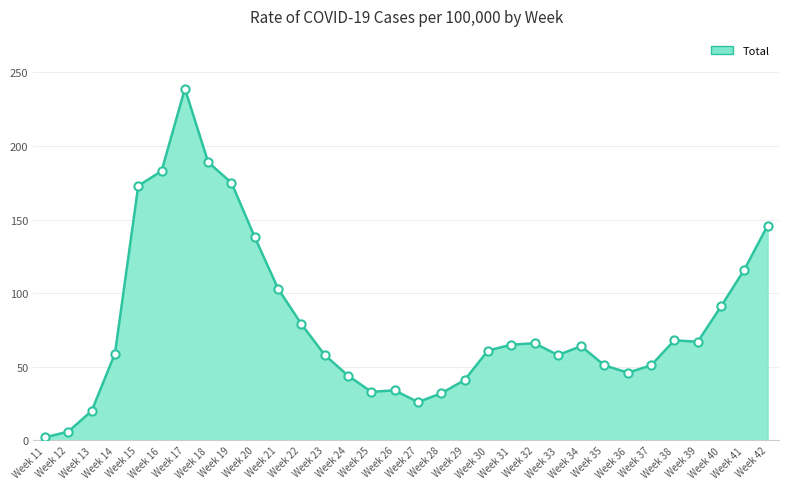

What is the ratio of the value at Week 28 to the value at Week 21?

0.3